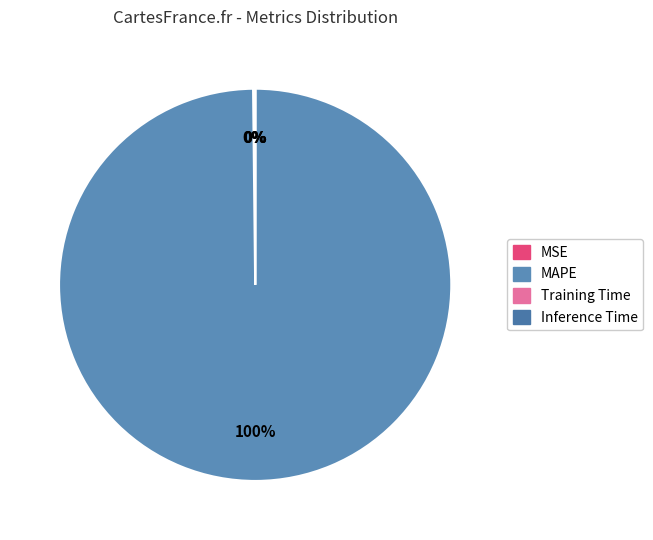

To the nearest percent, what is the combined percentage of Inference Time and MAPE?

100%